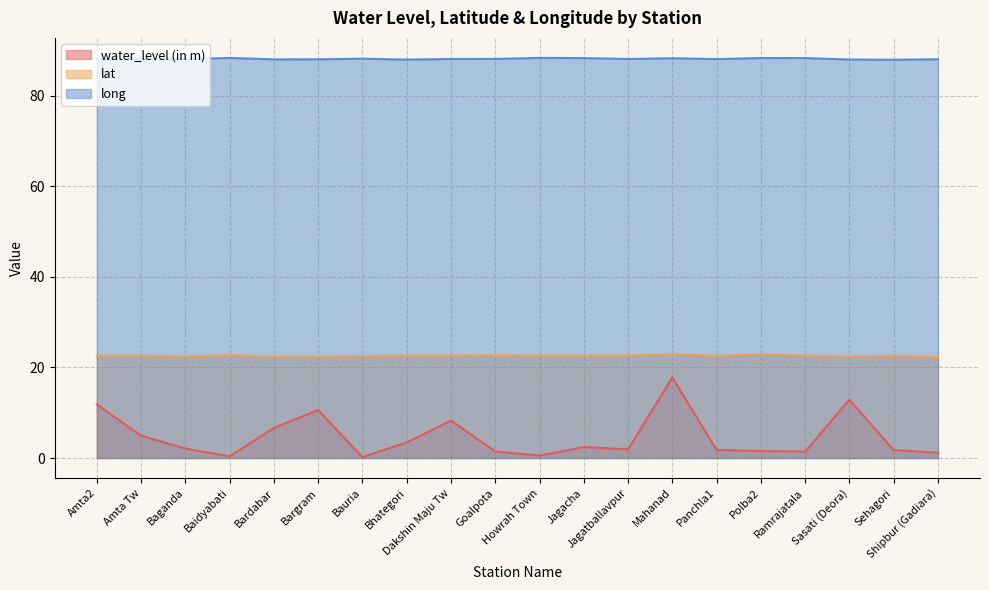

What position from the left is Amta2?

1